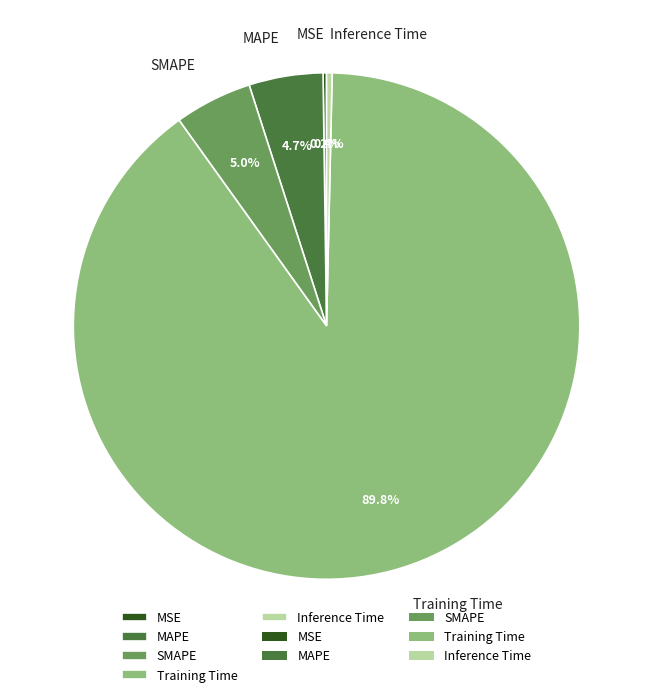

Is it true that SMAPE is 5% of the pie?

True